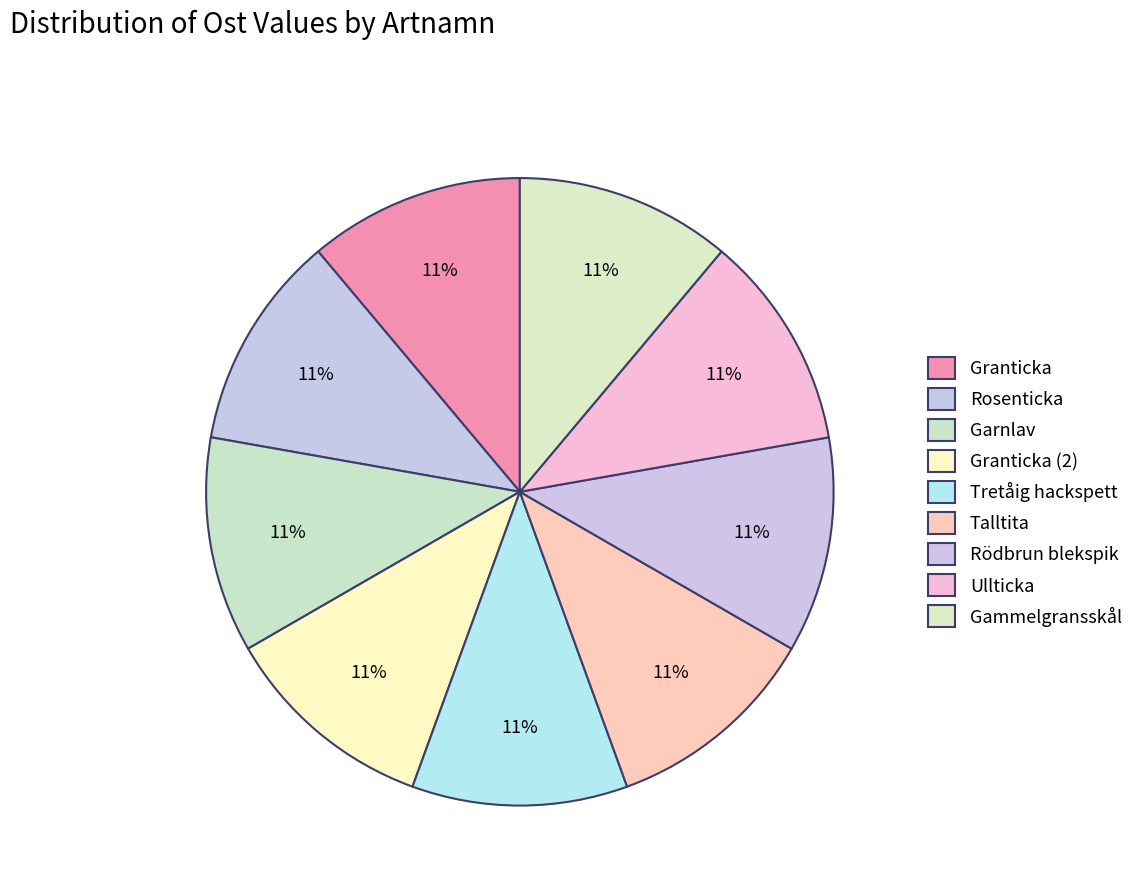

How many slices are in this pie chart?

9